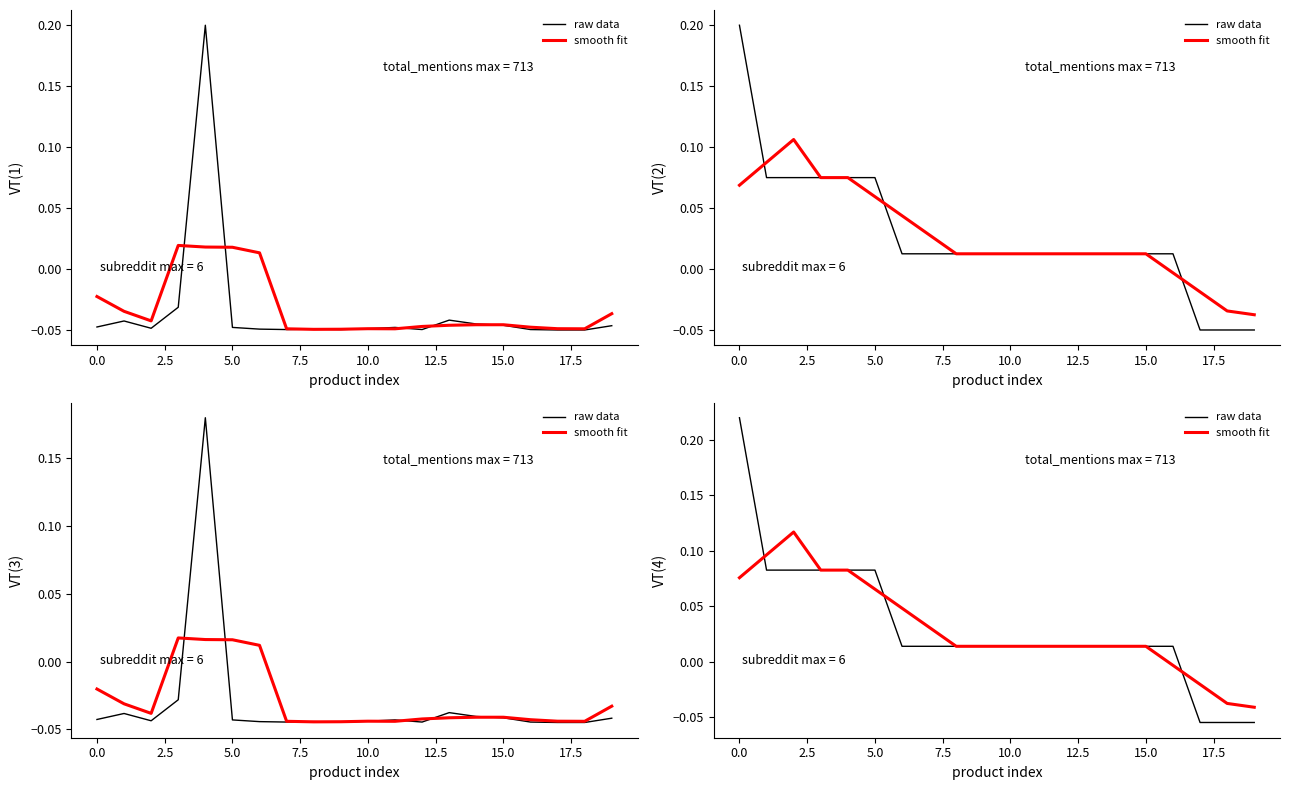

What position from the left is 11?

12